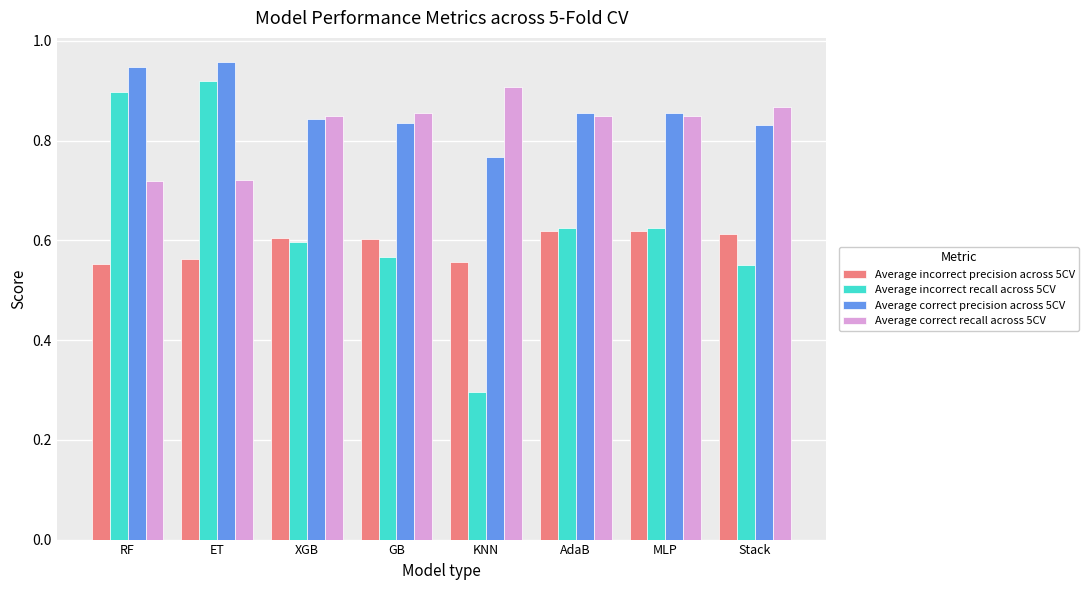

At which label does Average correct recall across 5CV reach its peak?

KNN